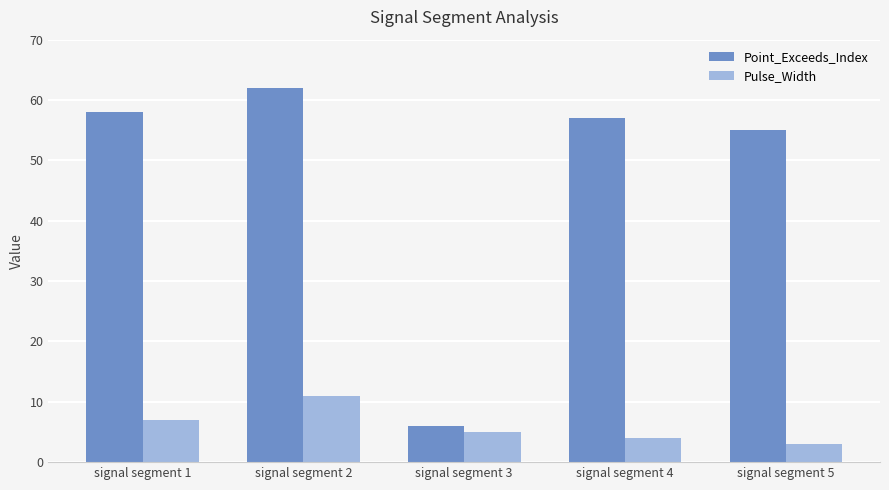

At which category is the sum across all series the highest?

signal segment 2